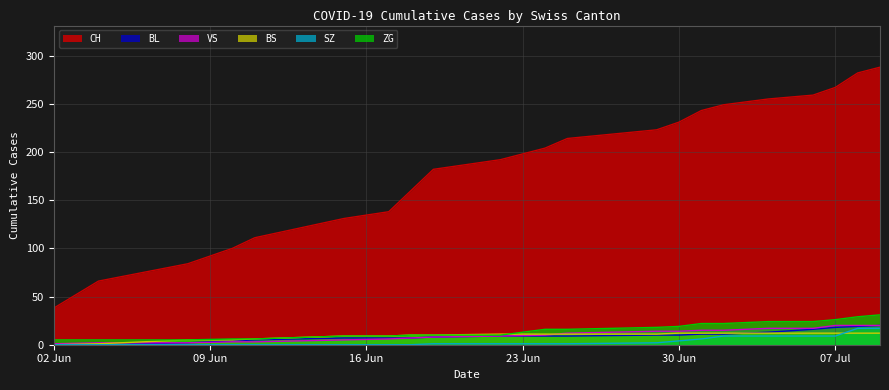

How many data points in BS are less than 11?

9